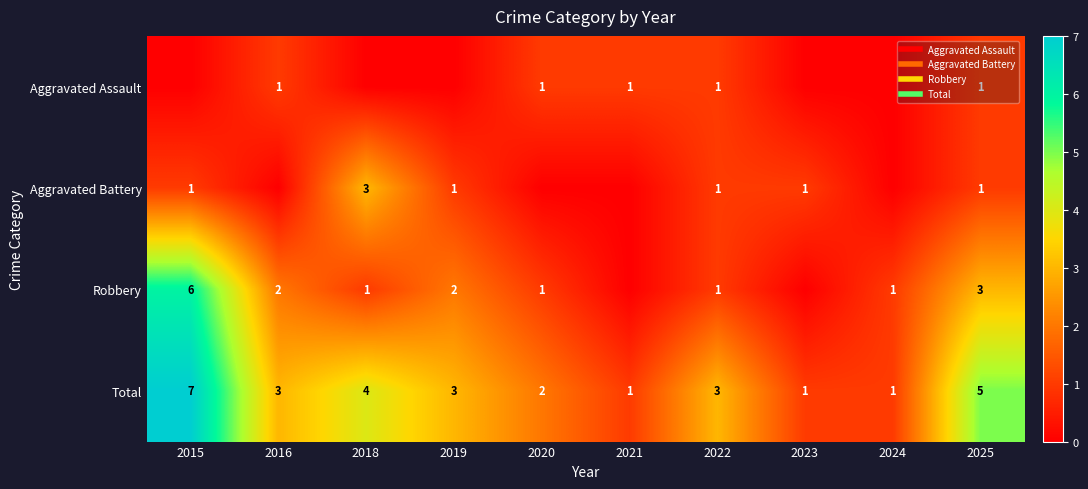

At which category is the sum across all series the highest?

2015